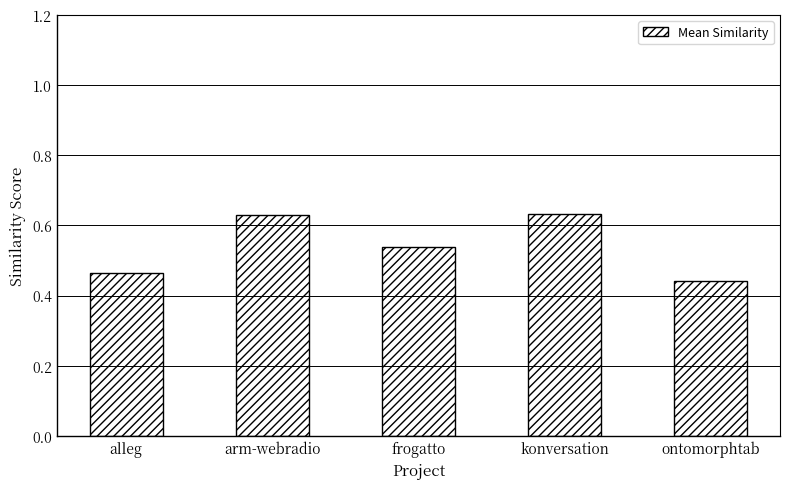

How many values are between 0 and 1?

5